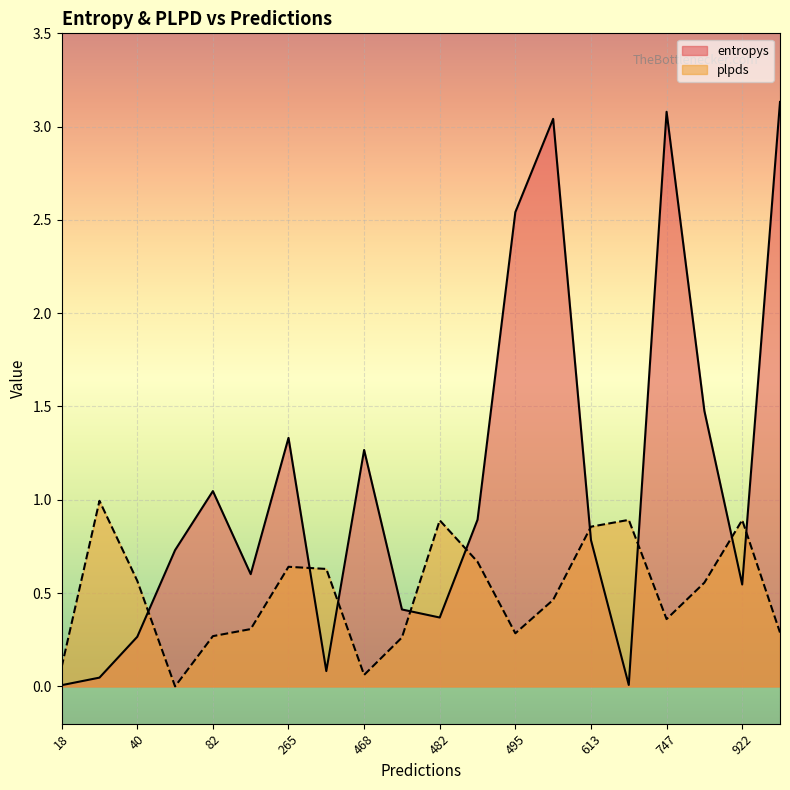

Is the value of plpds at 18 greater than the value of entropys at 613?

No